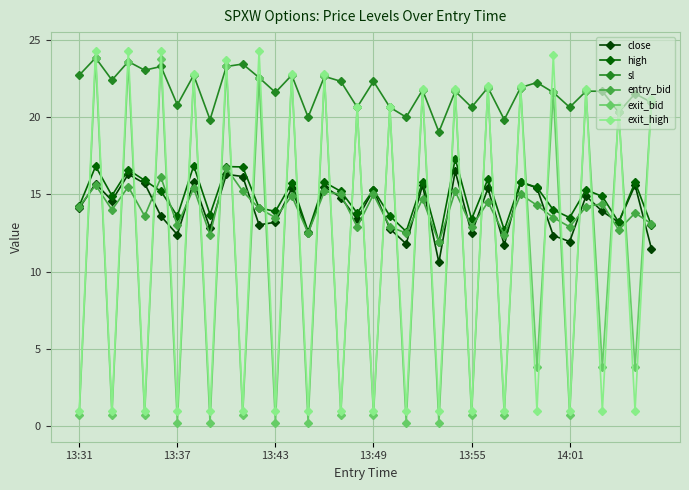

How many series are shown in this chart?

6